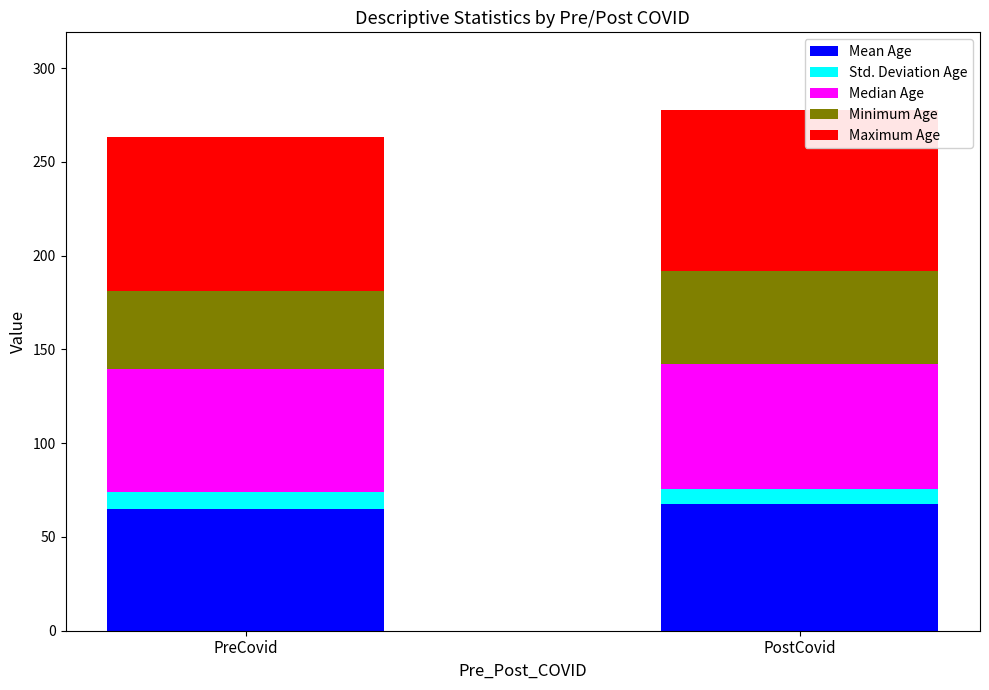

The Mean Age series shows 104.0 at PostCovid. True or false?

False